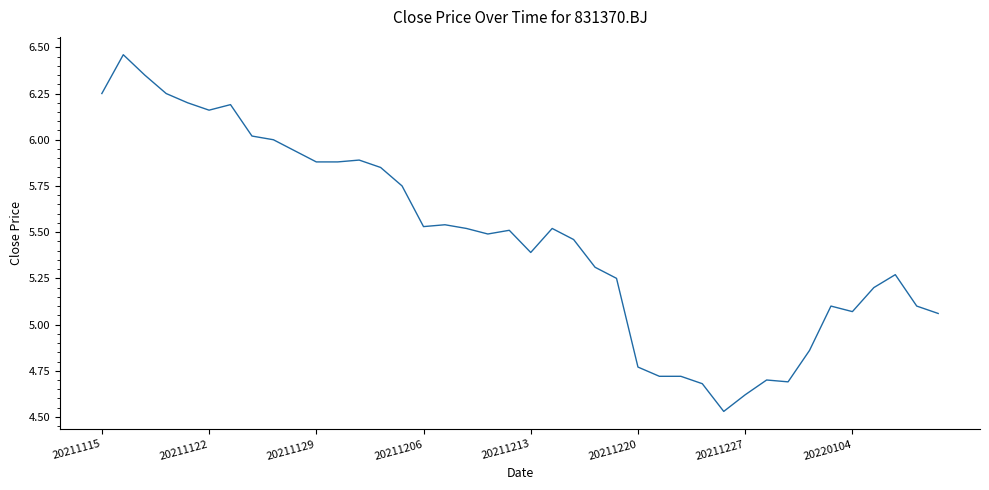

What is the difference between the maximum and minimum values?

1.9